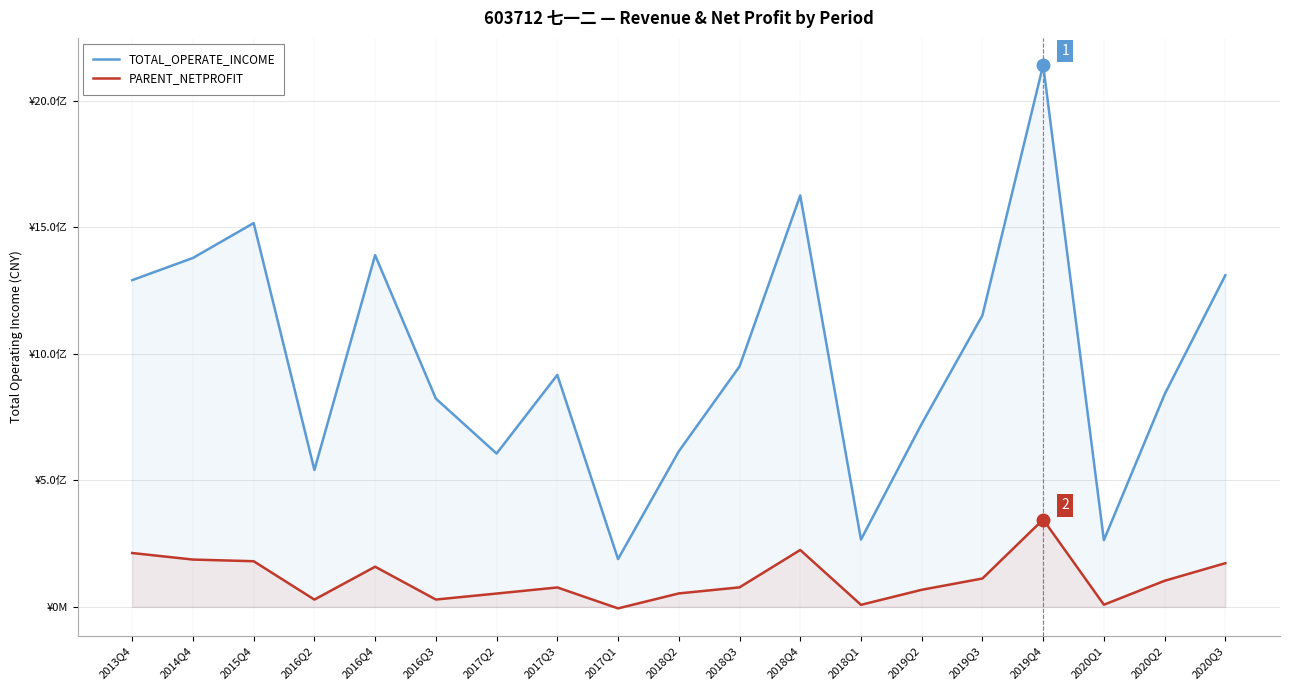

What is the label of the 6th point from the left?

2016Q3